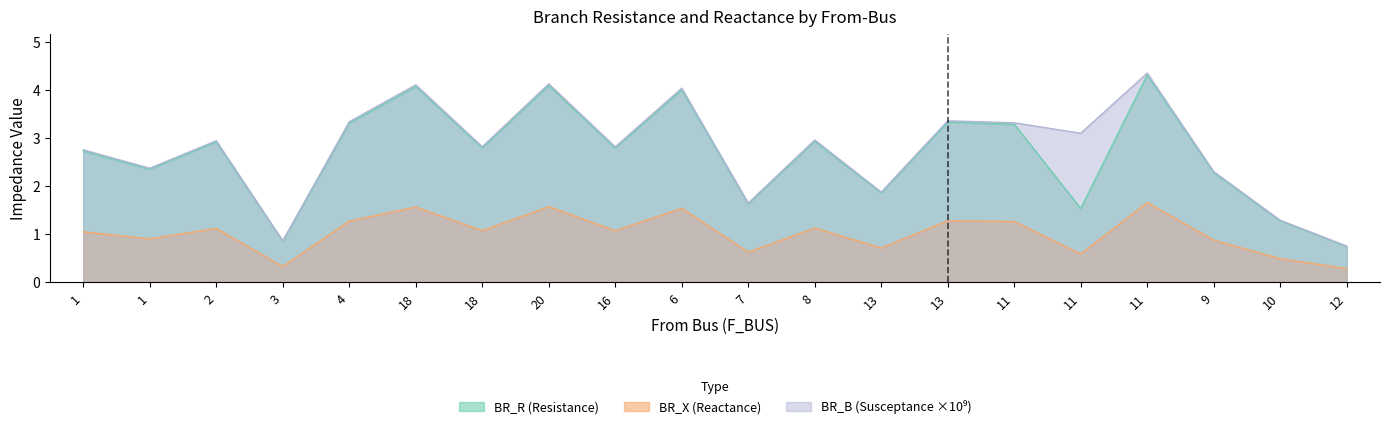

How many interior local valleys does the BR_R series have?

7